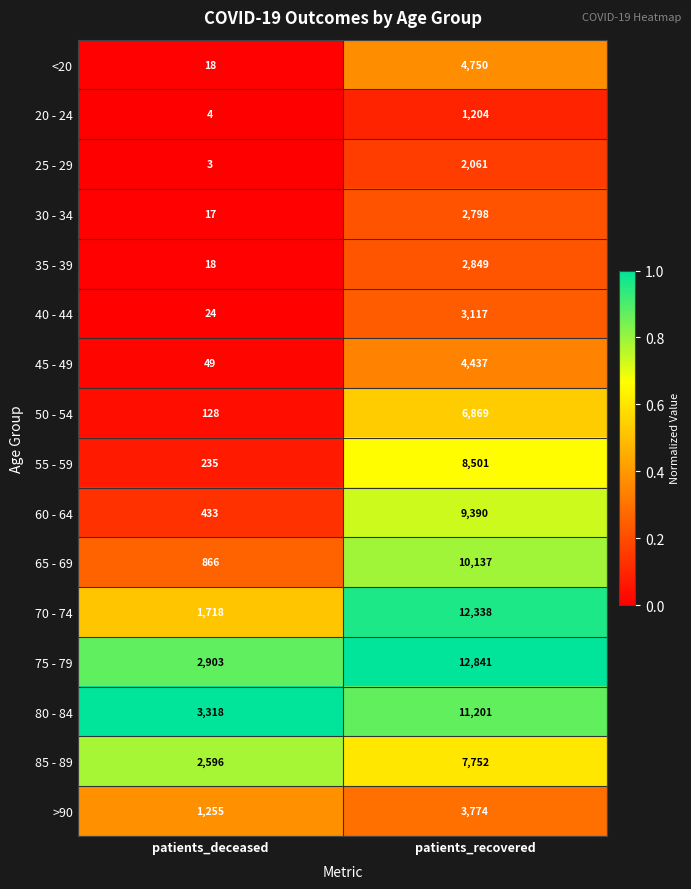

At which label is 65 - 69 closest to 5501?

patients_deceased